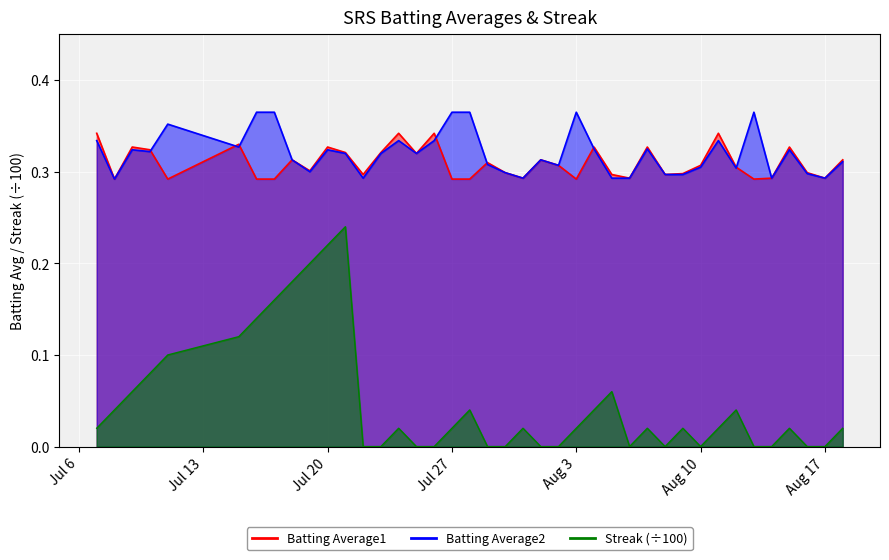

How many lines are shown in the chart?

3